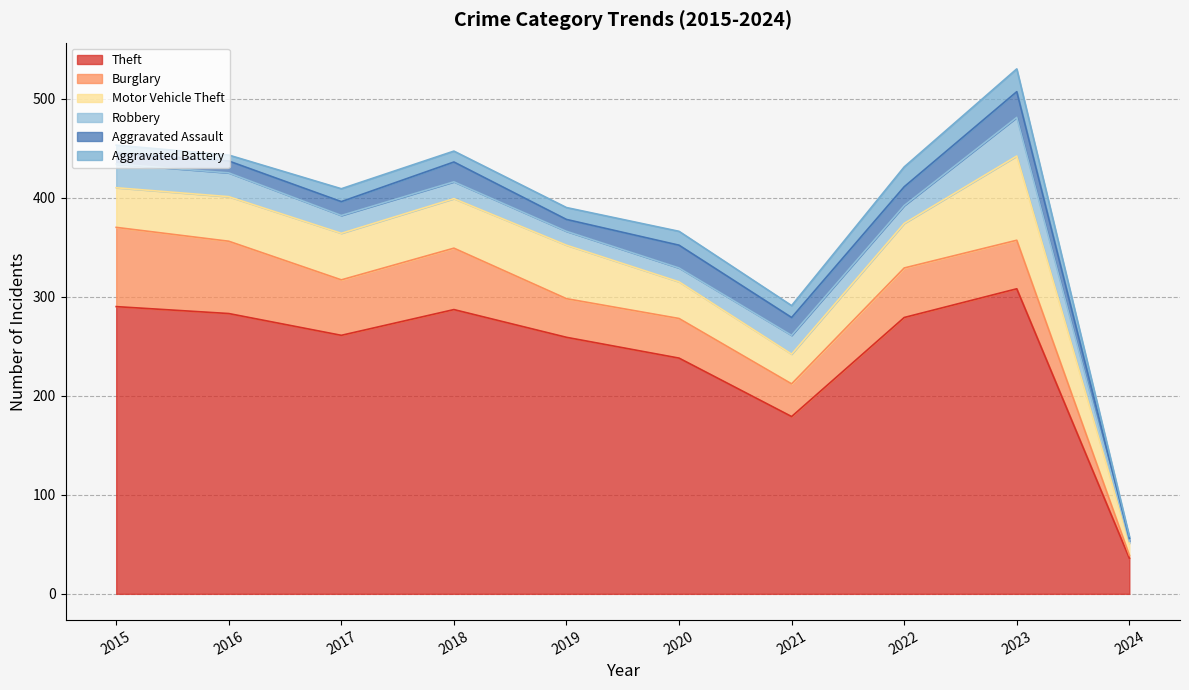

Is the value of Burglary at 2023 greater than the value of Motor Vehicle Theft at 2018?

No